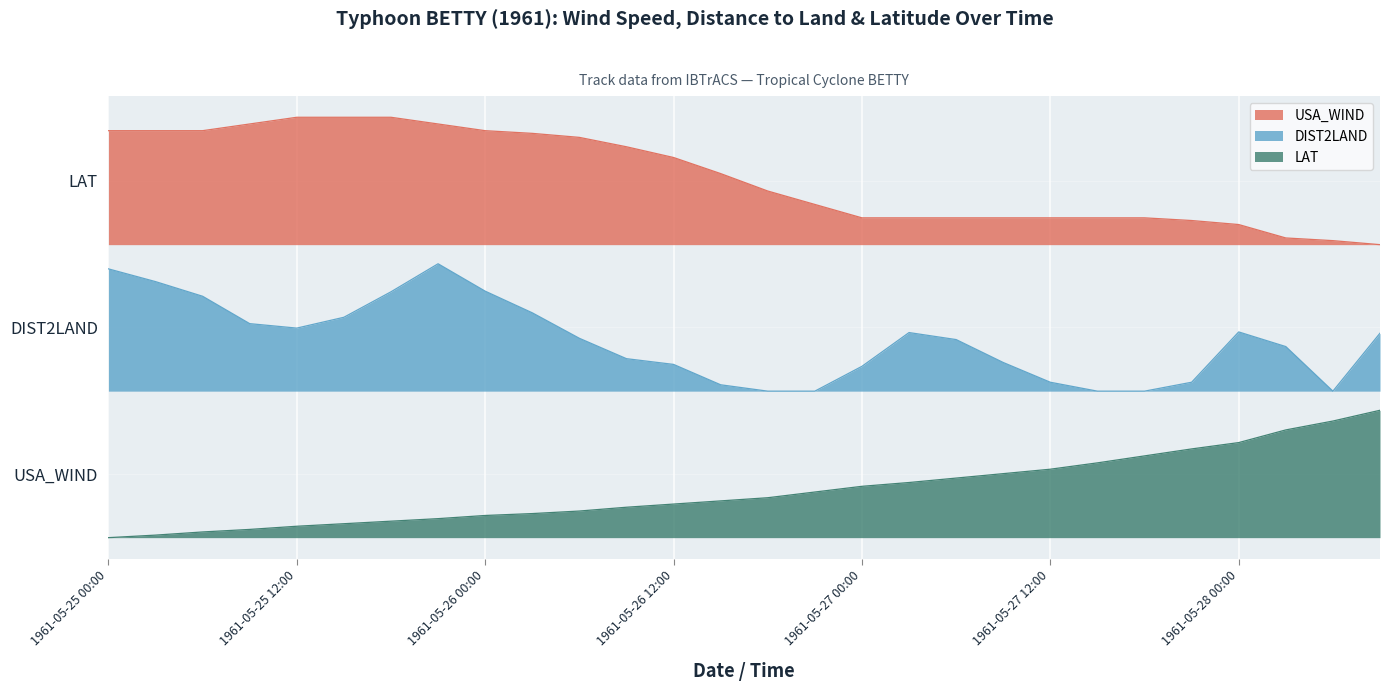

What value does the DIST2LAND series have at 1961-05-27 06:00?

1.6